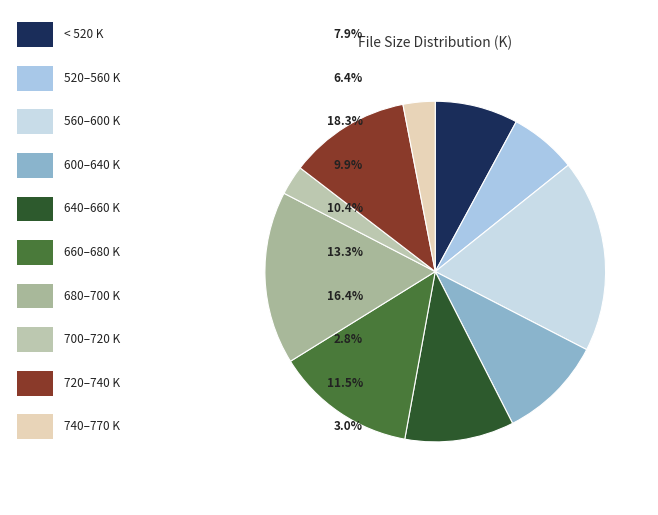

How many slices are in this pie chart?

10